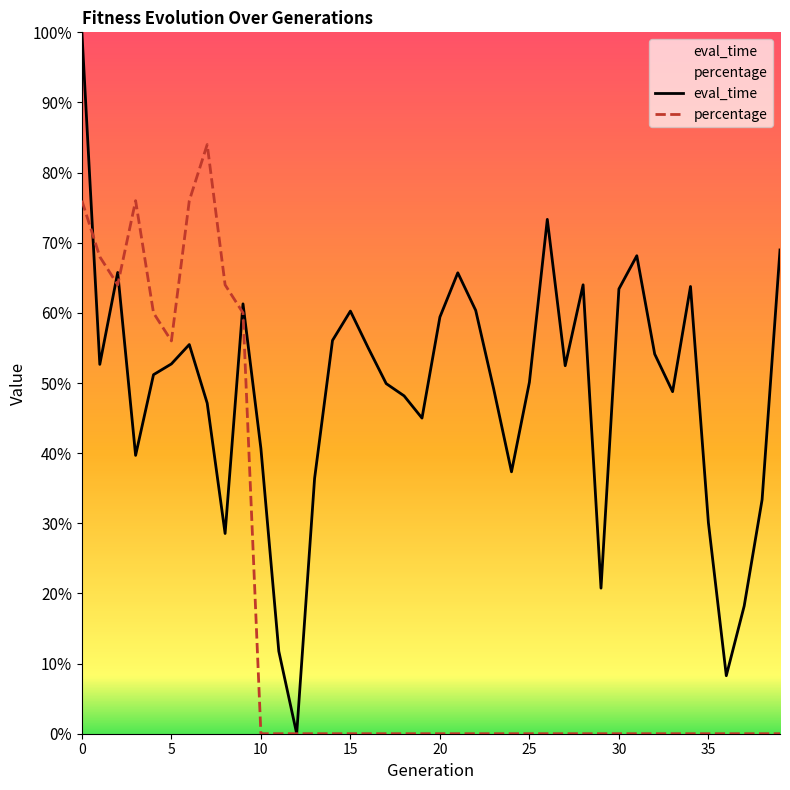

Reading left to right, what are all the values shown in this chart?

eval_time: 1.0	0.5	0.7	0.4	0.5	0.5	0.6	0.5	0.3	0.6	0.4	0.1	0.0	0.4	0.6	0.6	0.5	0.5	0.5	0.5	0.6	0.7	0.6	0.5	0.4	0.5	0.7	0.5	0.6	0.2	0.6	0.7	0.5	0.5	0.6	0.3	0.1	0.2	0.3	0.7
percentage: 0.8	0.7	0.6	0.8	0.6	0.6	0.8	0.8	0.6	0.6	0.0	0.0	0.0	0.0	0.0	0.0	0.0	0.0	0.0	0.0	0.0	0.0	0.0	0.0	0.0	0.0	0.0	0.0	0.0	0.0	0.0	0.0	0.0	0.0	0.0	0.0	0.0	0.0	0.0	0.0